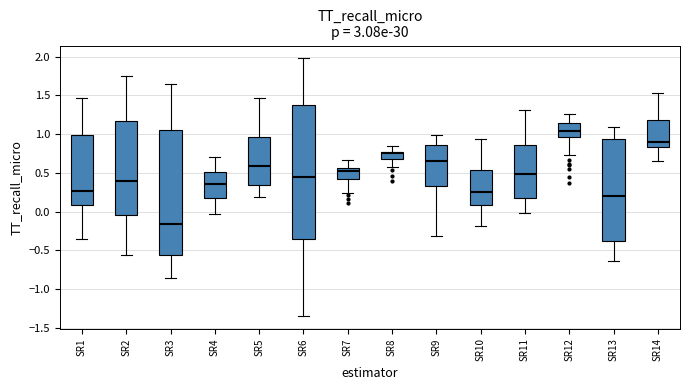

Reading left to right, transcribe this box plot: for each box, give where its median line is, the range the box spans, and where its two whiskers end, as read against the y-axis. The values are not printed on the chart, so give them approximately, as read against the axis.

SR1: median 0.25, box 0.10 to 1.00, whiskers -0.35 to 1.45
SR2: median 0.40, box -0.05 to 1.15, whiskers -0.55 to 1.75
SR3: median -0.15, box -0.55 to 1.05, whiskers -0.85 to 1.65
SR4: median 0.35, box 0.15 to 0.50, whiskers -0.05 to 0.70
SR5: median 0.60, box 0.35 to 0.95, whiskers 0.20 to 1.45
SR6: median 0.45, box -0.35 to 1.40, whiskers -1.35 to 2.00
SR7: median 0.50, box 0.45 to 0.55, whiskers 0.25 to 0.65
SR8: median 0.75 (just below the box's upper edge), box 0.70 to 0.75, whiskers 0.55 to 0.85
SR9: median 0.65, box 0.35 to 0.85, whiskers -0.30 to 1.00
SR10: median 0.25, box 0.10 to 0.55, whiskers -0.20 to 0.95
SR11: median 0.50, box 0.15 to 0.85, whiskers 0.00 to 1.30
SR12: median 1.05, box 0.95 to 1.15, whiskers 0.75 to 1.25
SR13: median 0.20, box -0.40 to 0.95, whiskers -0.65 to 1.10
SR14: median 0.90, box 0.85 to 1.20, whiskers 0.65 to 1.55